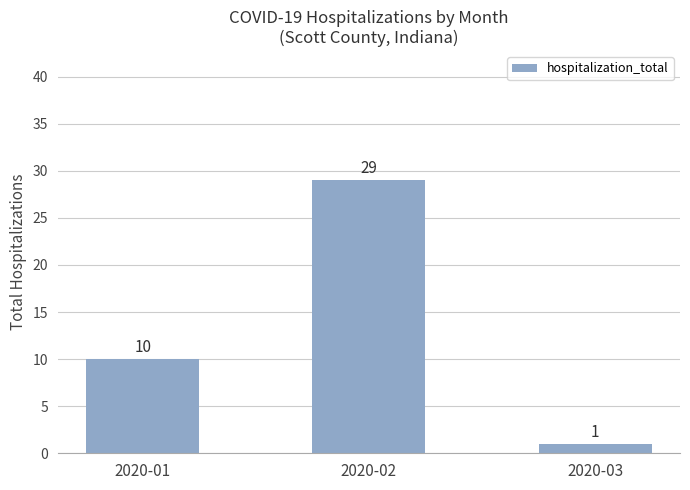

True or false: the data shows 9 at 2020-02.

False